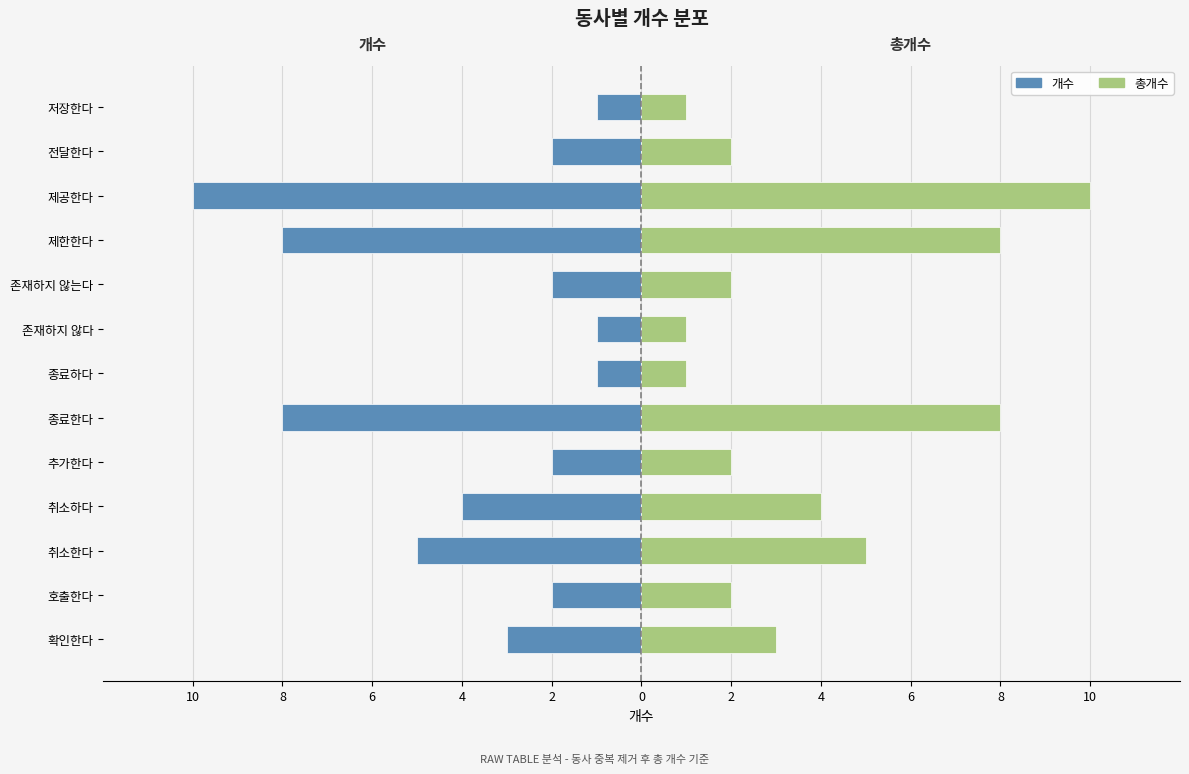

What is the greatest value displayed?

10